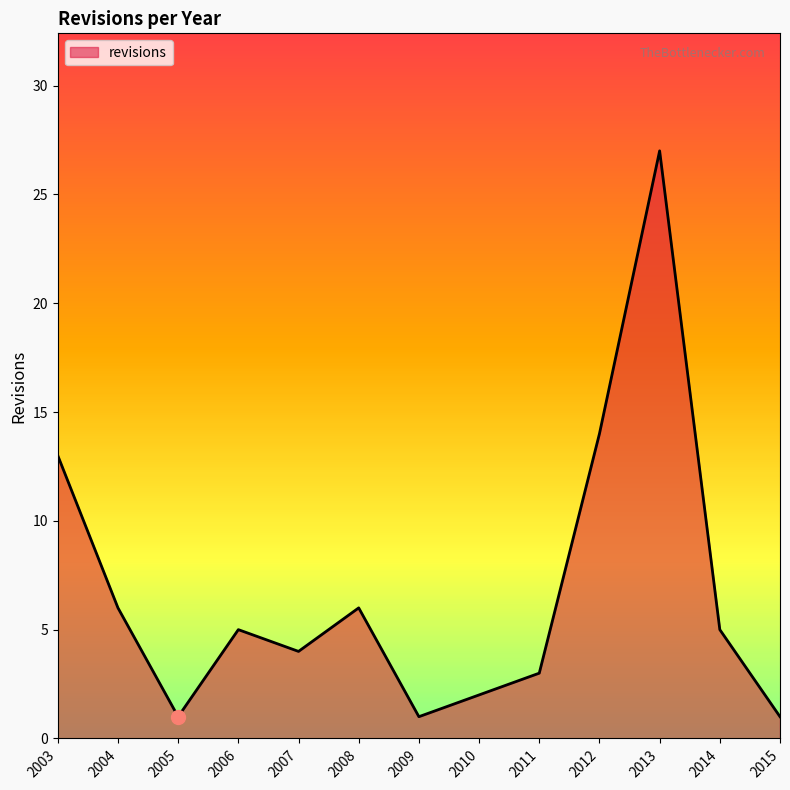

What is the difference between the values at 2010 and 2008?

4